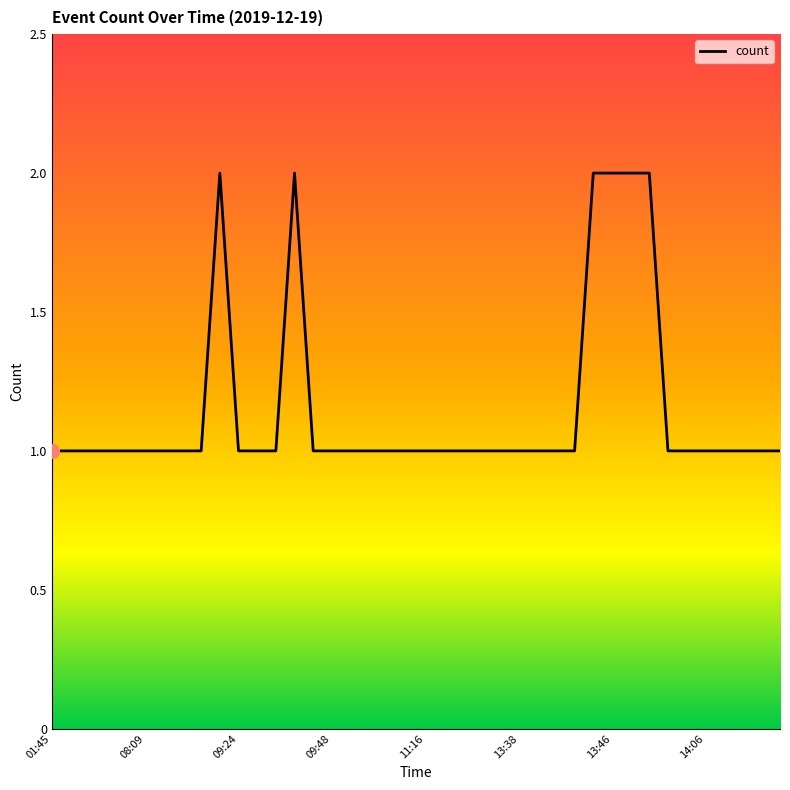

How many lines are shown in the chart?

1